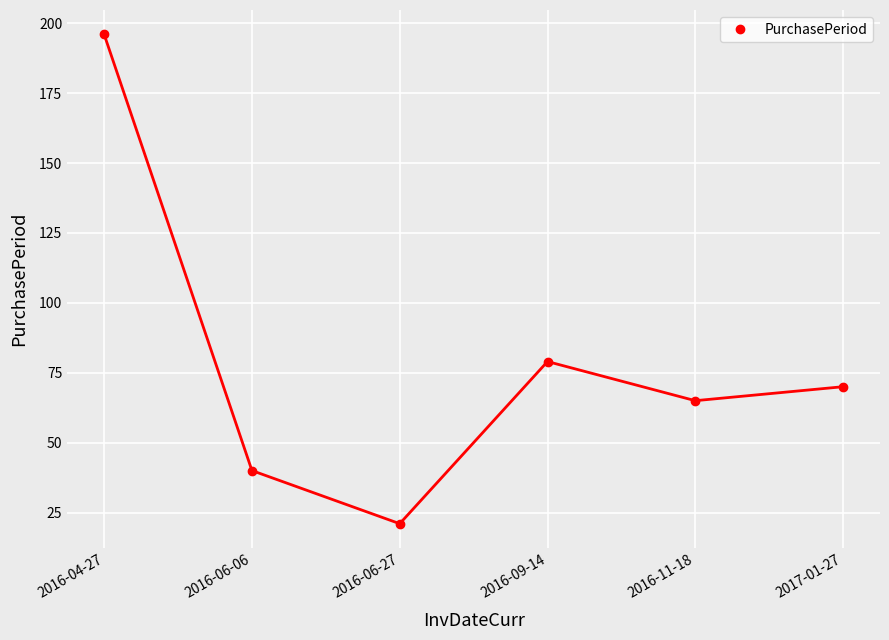

At which category does the chart reach its peak across all series?

2016-04-27